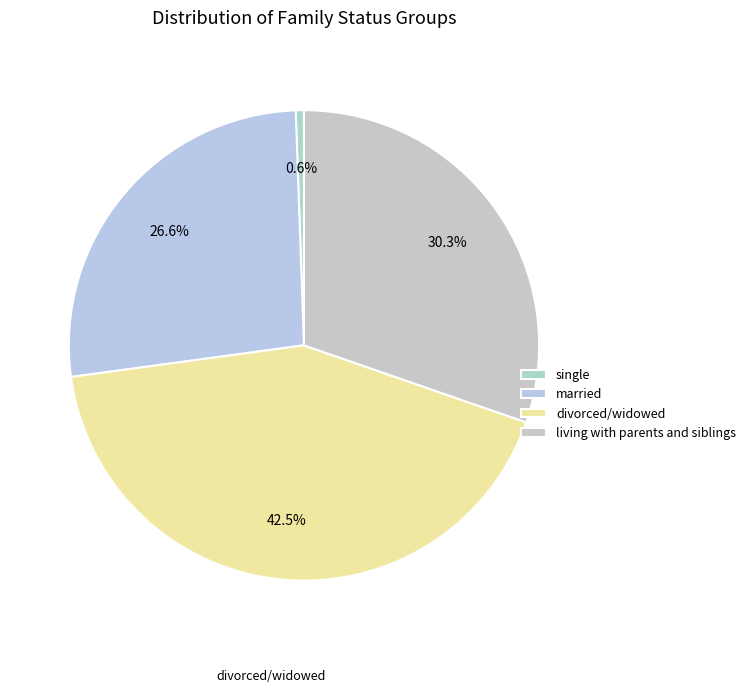

How many segments does this pie chart have?

4